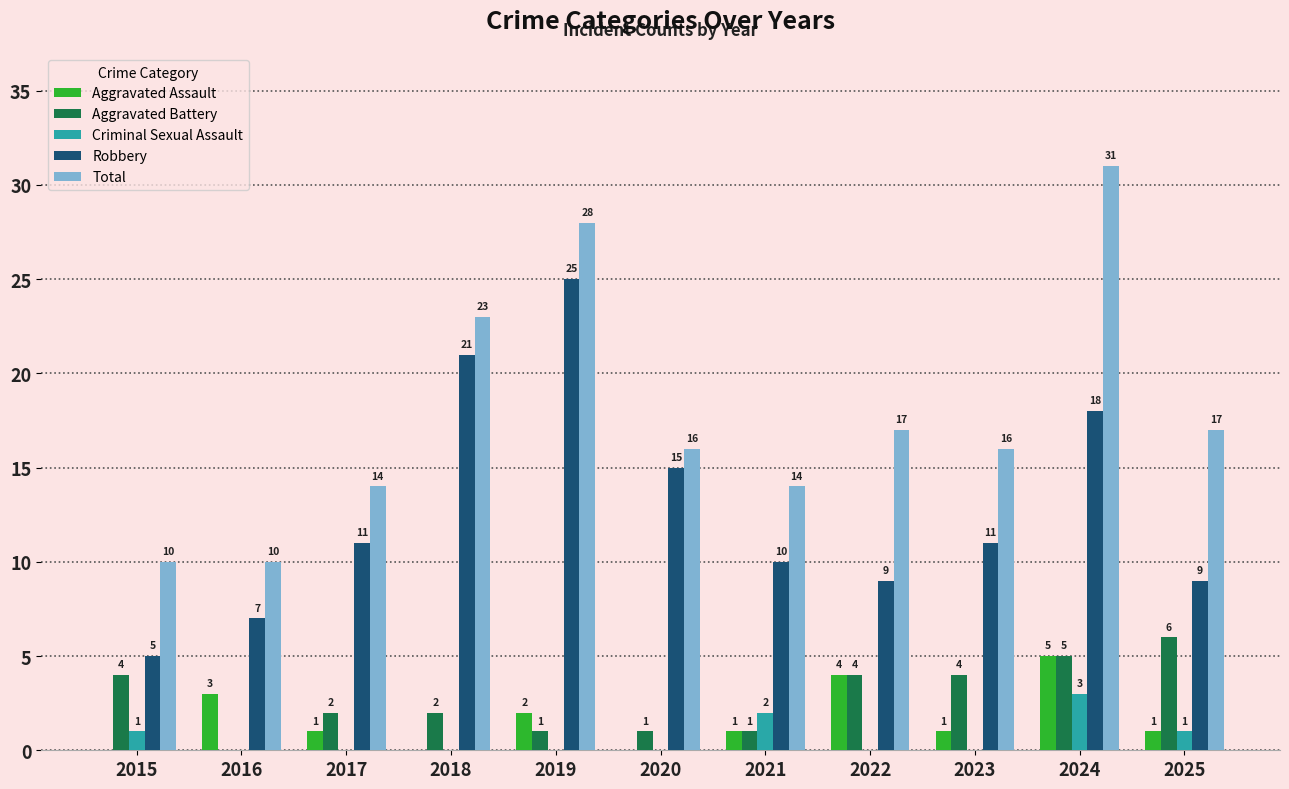

Which series has the largest total across all categories?

Total